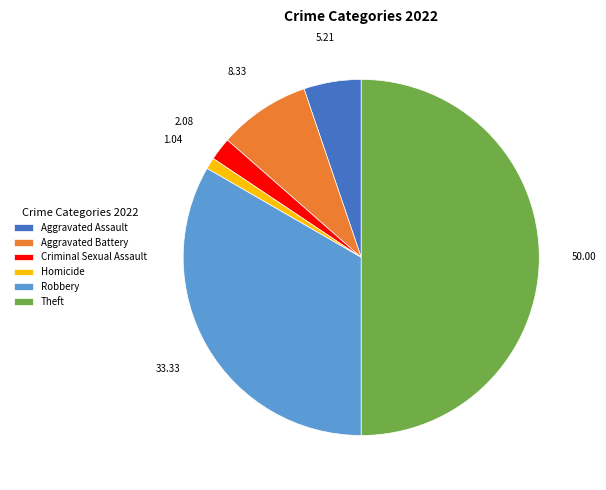

Between Theft and Criminal Sexual Assault, which is larger?

Theft